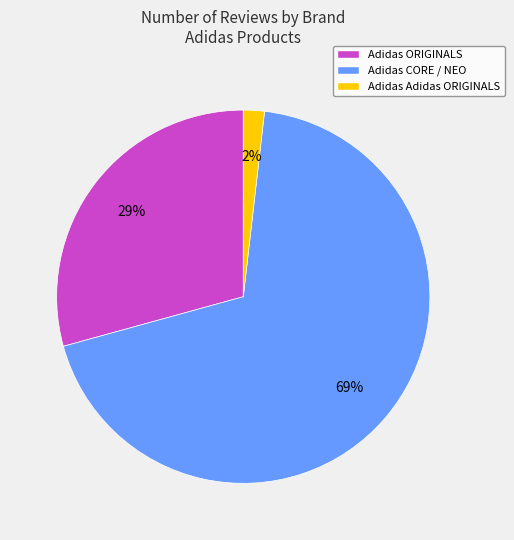

How many slices are in this pie chart?

3